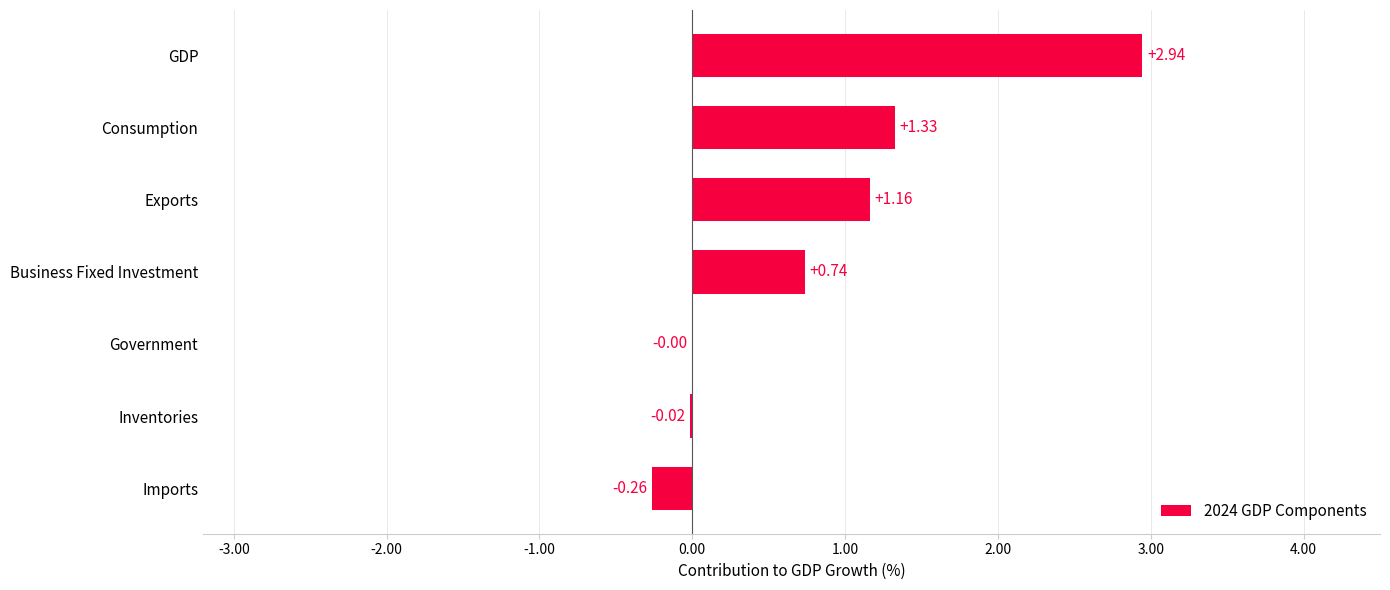

Which category has the highest value across all series?

GDP